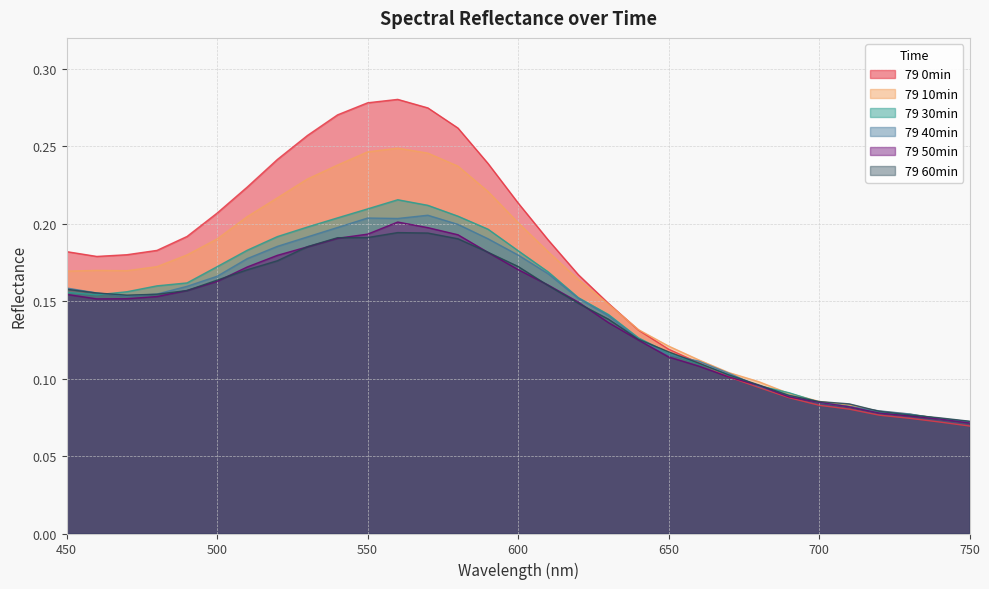

Where is 79 40min nearest to the value 0?

750